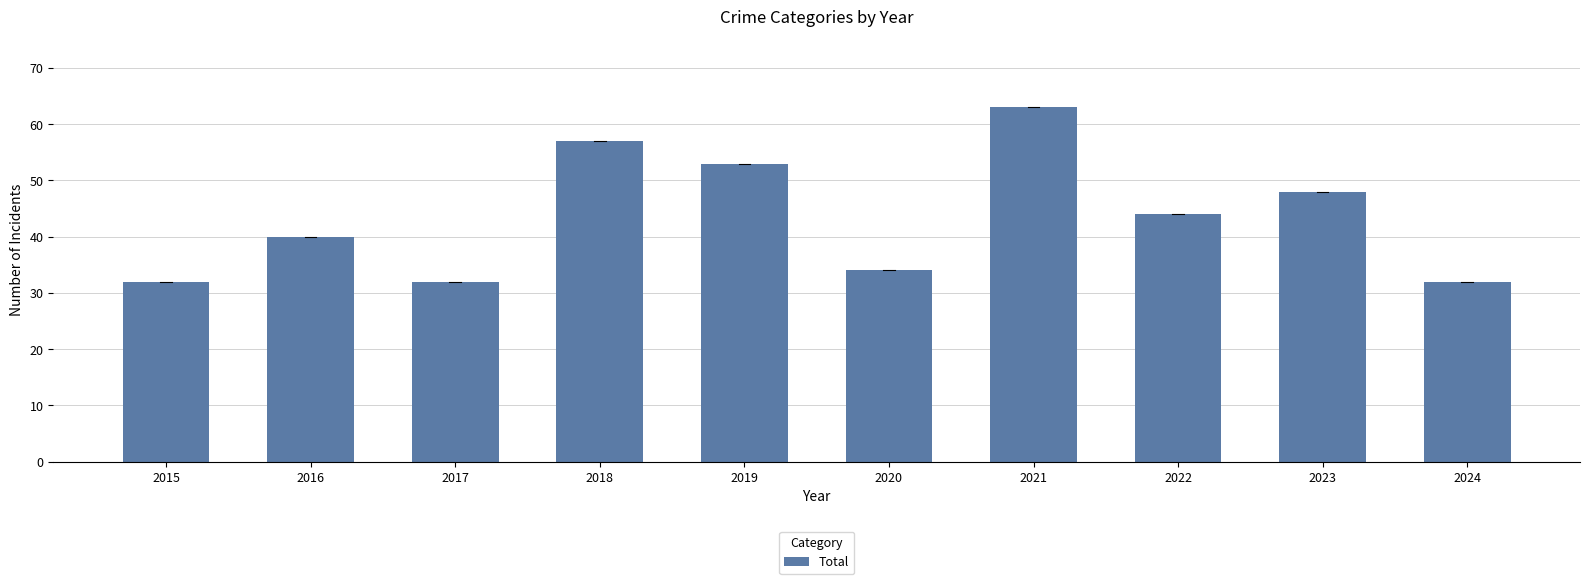

Which has a higher value, 2017 or 2020?

2020